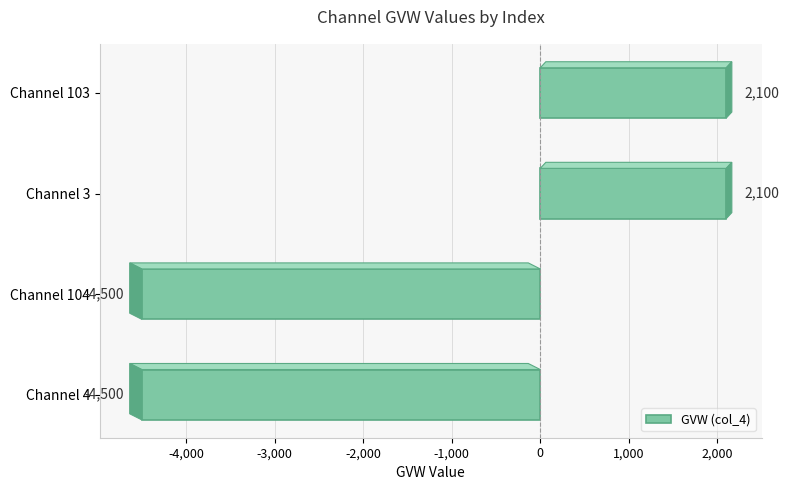

True or false: the data shows -4500 at Channel 4.

True